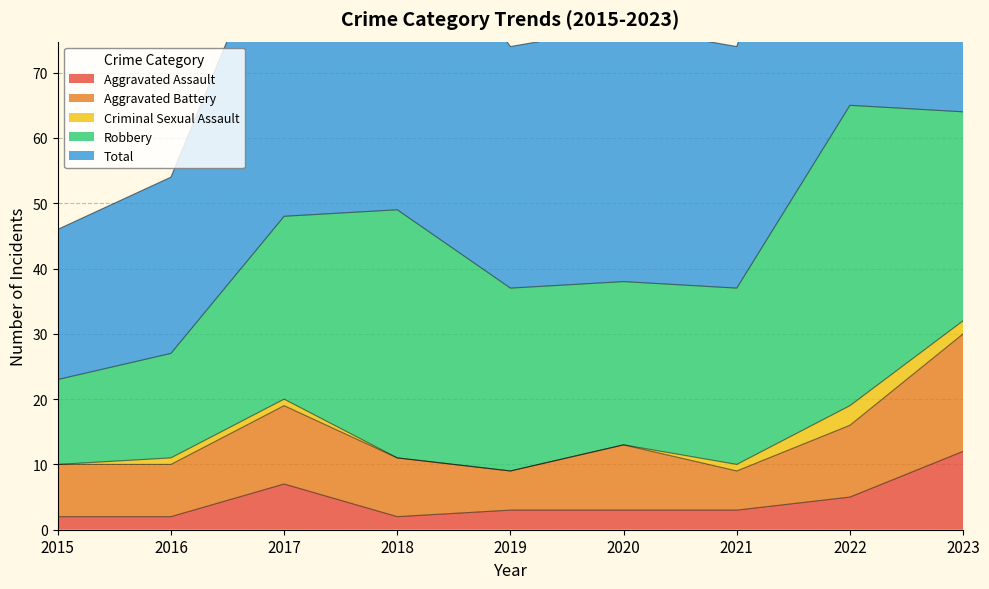

The value of Aggravated Assault at 2023 is 12. True or false?

True